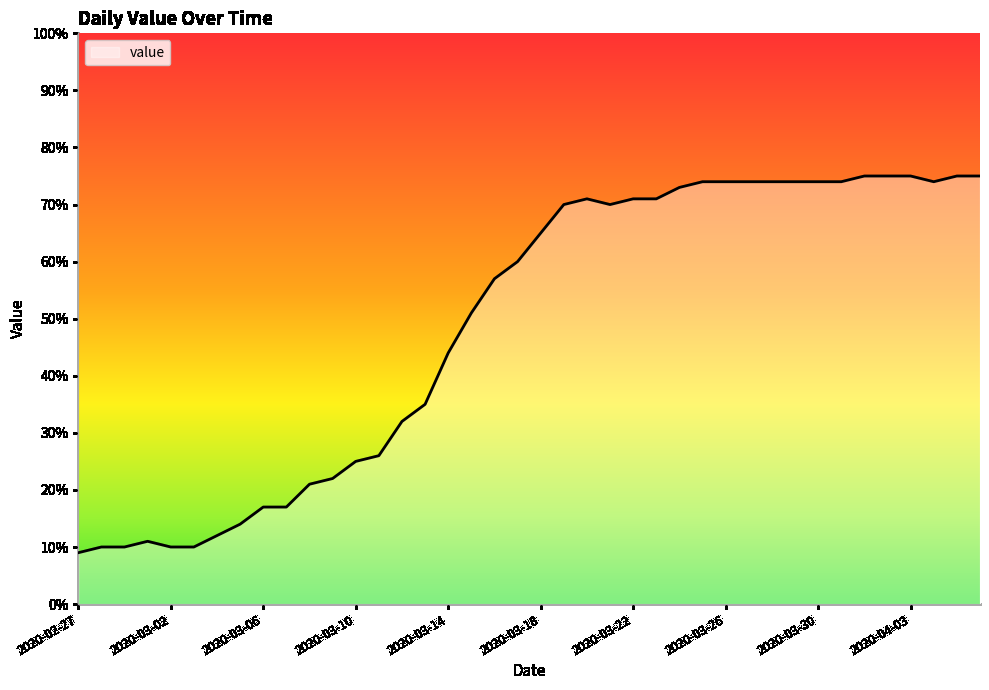

How many lines are shown in the chart?

1